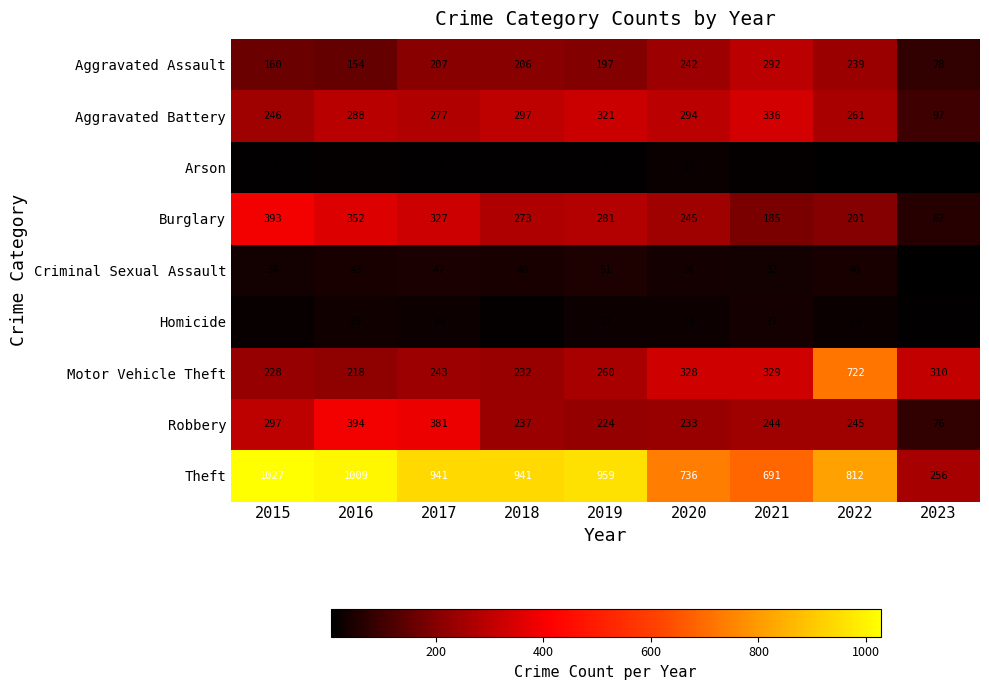

Which series changed the most between 2019 and 2022?

Motor Vehicle Theft